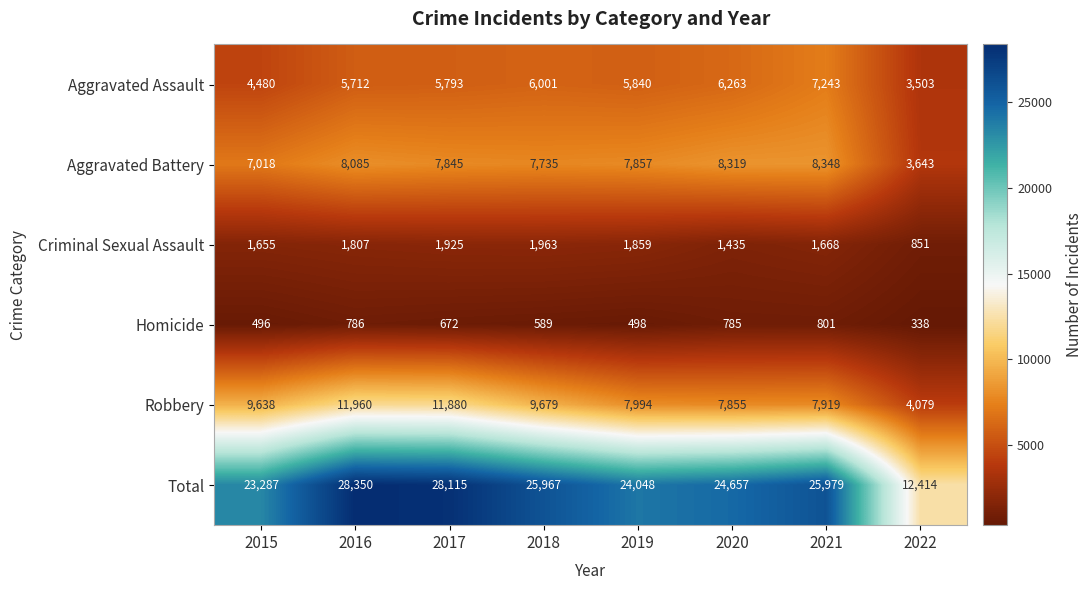

How many data points does each series have?

8